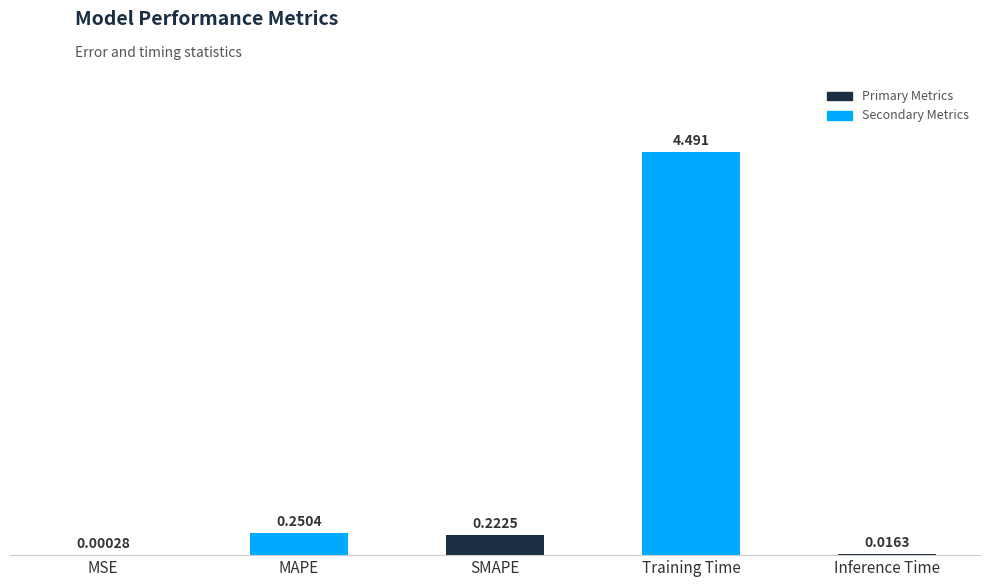

What is the difference between the values at Training Time and Inference Time?

4.5